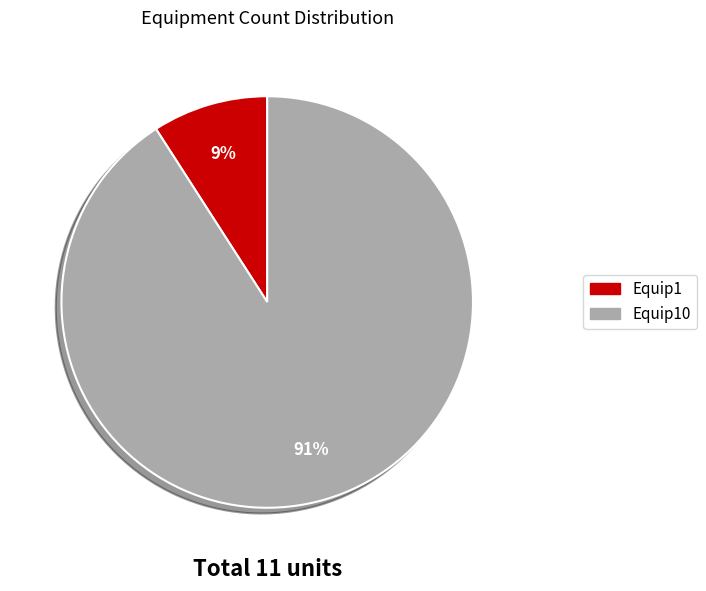

To the nearest percent, what is the difference between the largest and smallest slice percentages?

82%